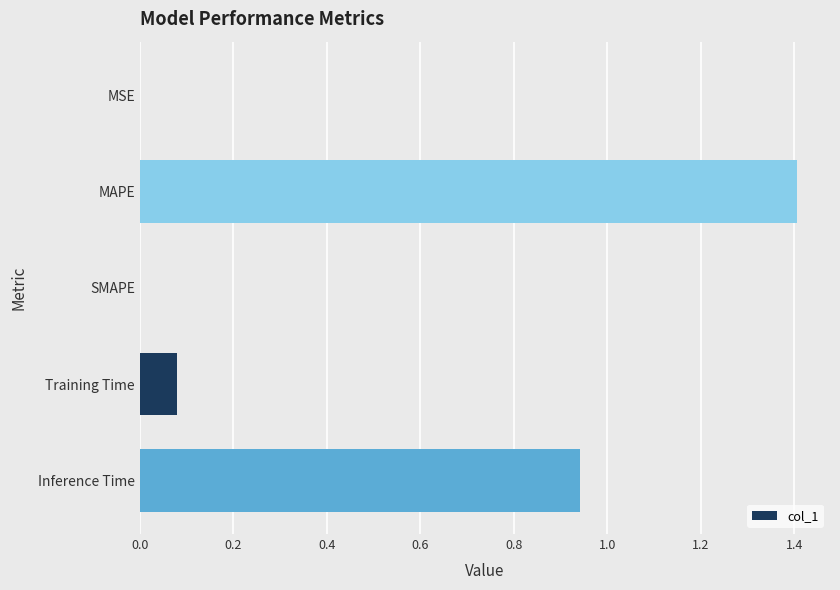

What is the sum of all values?

2.4